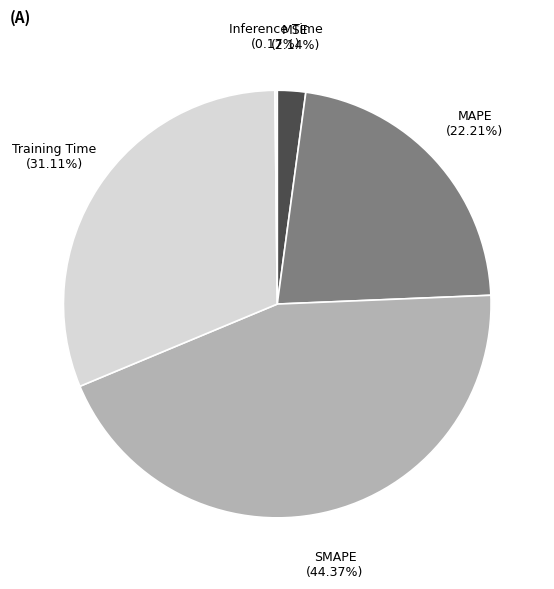

Approximately how many times larger is the value at SMAPE (44.37%) compared to MAPE (22.21%)?

2.0